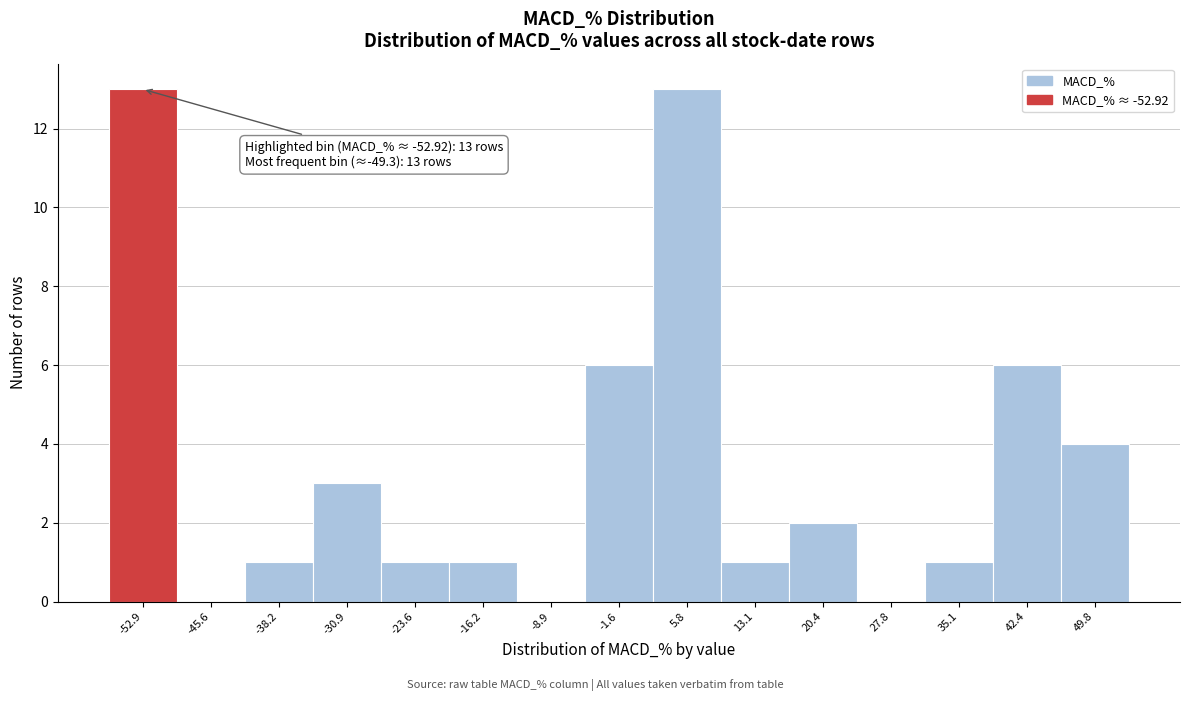

Reading left to right, transcribe all the data shown in this chart.

-52.9=13	-45.6=0	-38.2=1	-30.9=3	-23.6=1	-16.2=1	-8.9=0	-1.6=6	5.8=13	13.1=1	20.4=2	27.8=0	35.1=1	42.4=6	49.8=4